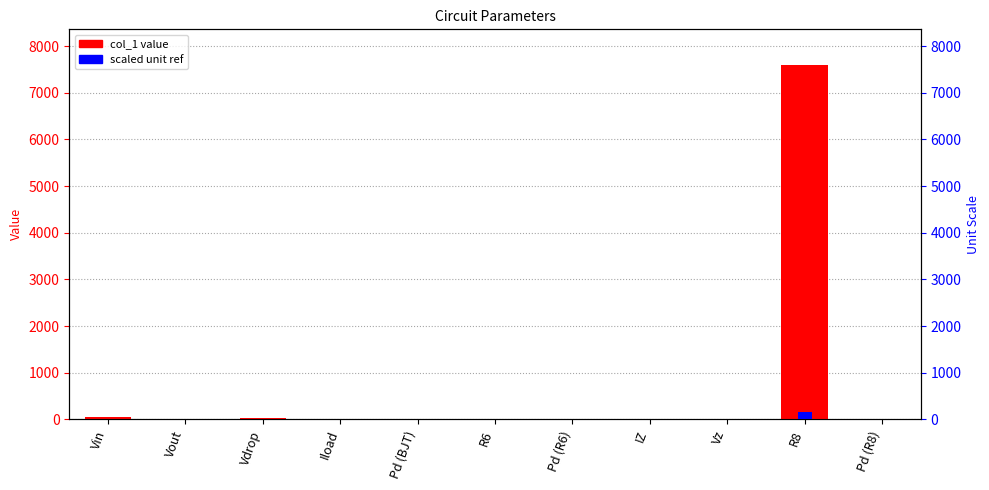

At how many categories does at least one series exceed 2067?

1